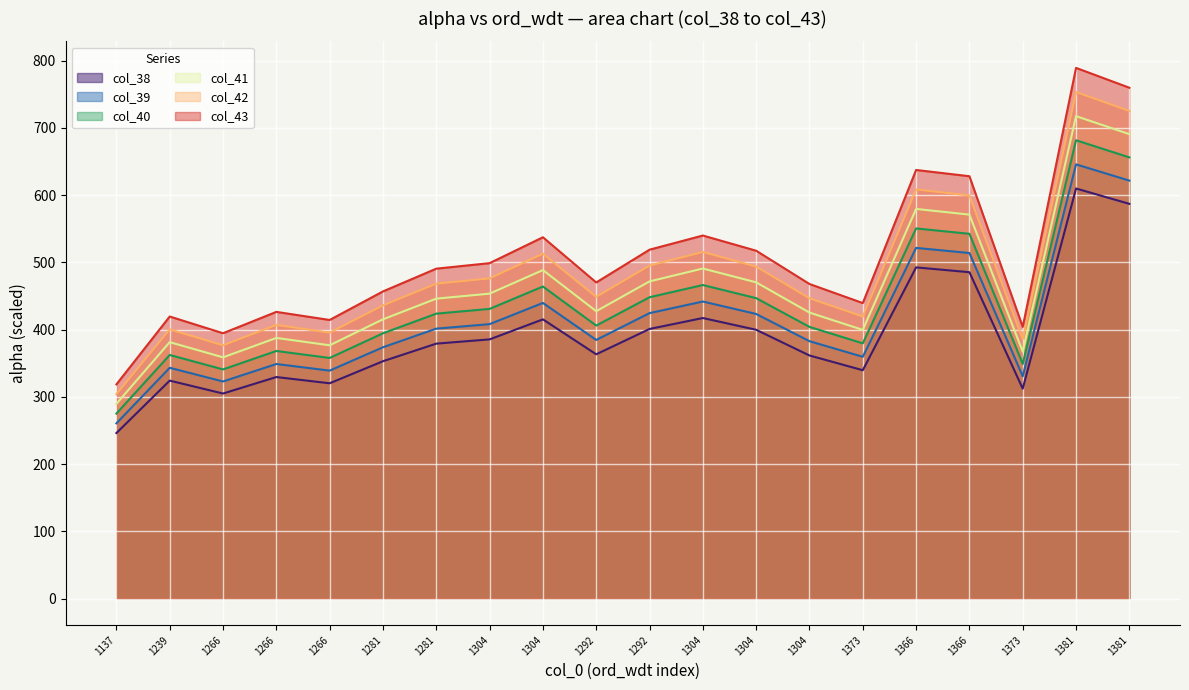

How many lines are shown in the chart?

6